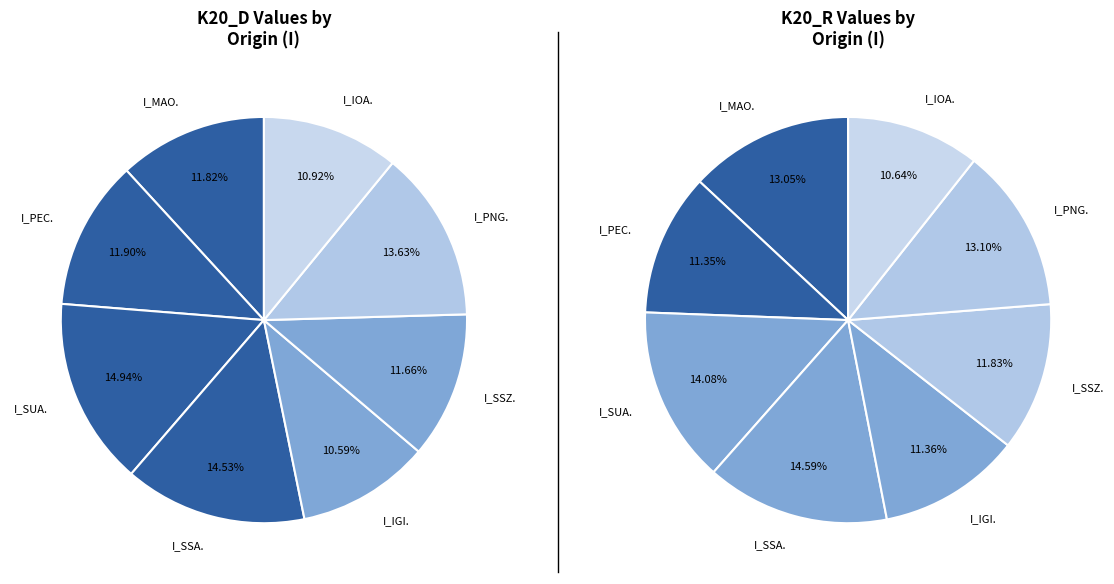

How much of the chart is everything except I_PNG.?

86.4%